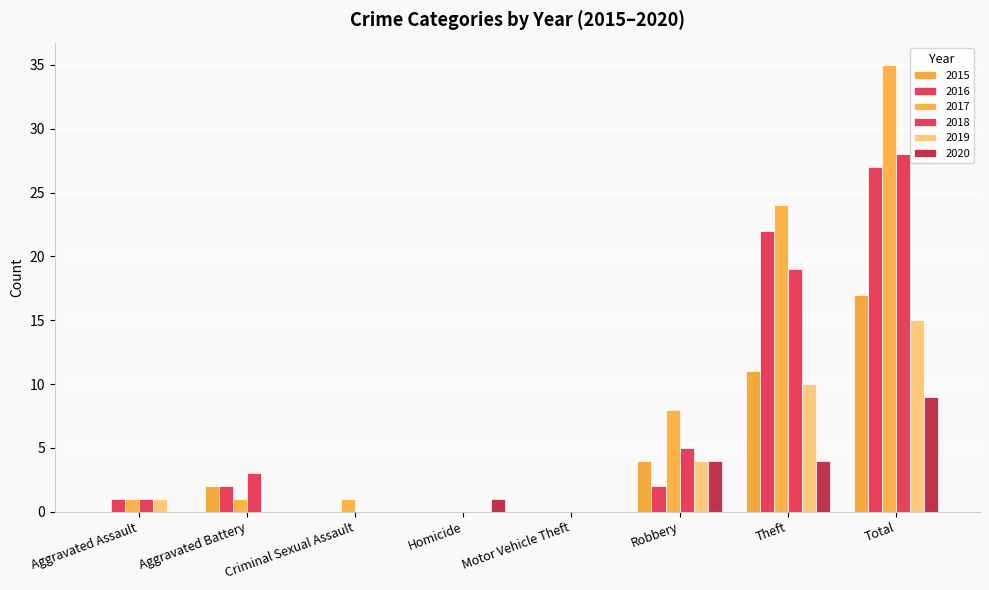

Which series has the widest spread of values?

2017